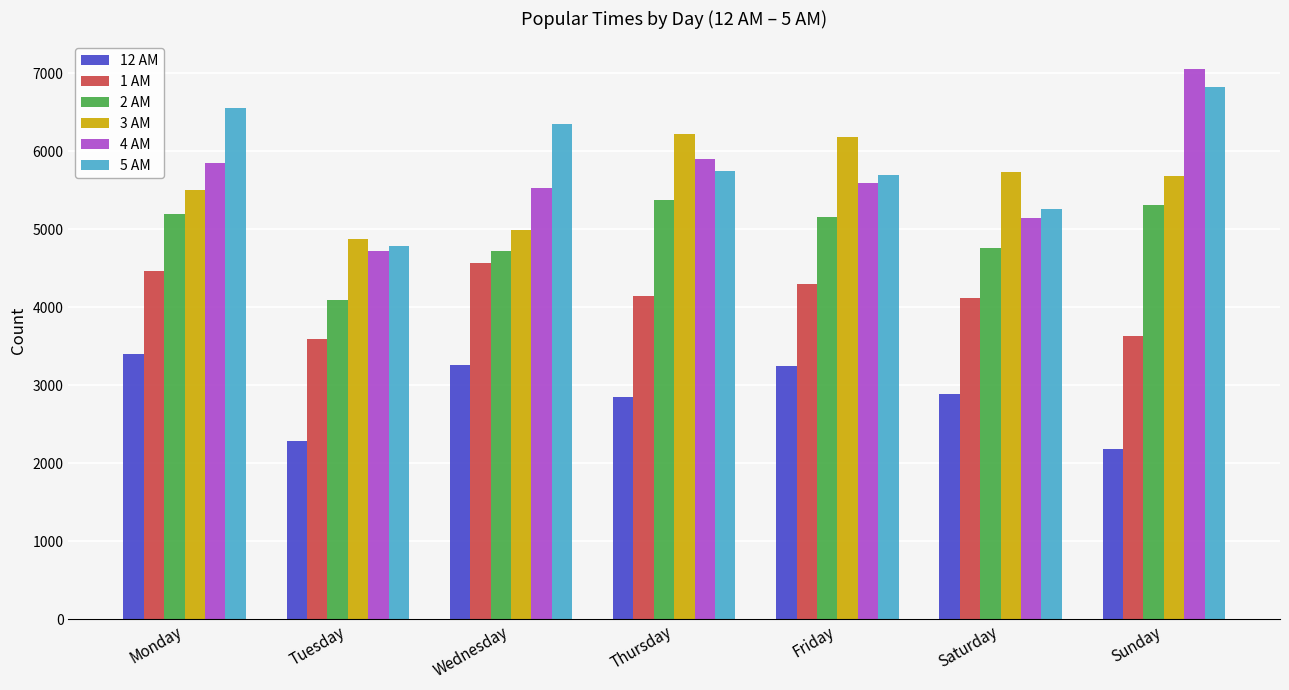

What is the average value of the 4 AM series?

5685